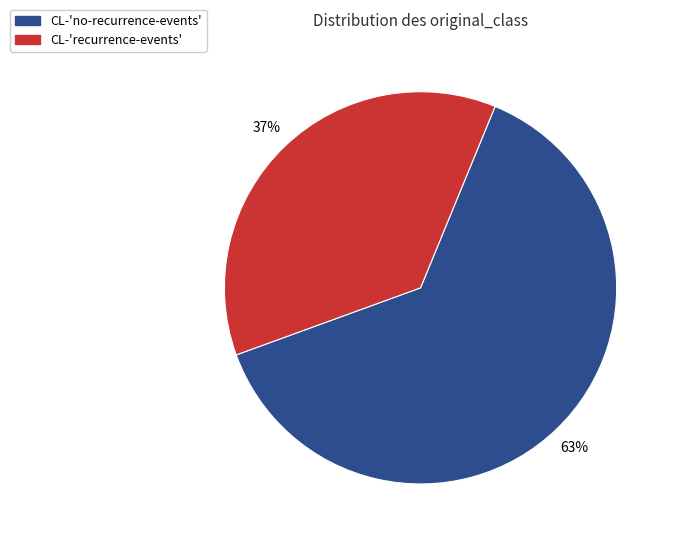

To the nearest percent, what percentage of the pie is CL-'recurrence-events'?

37%